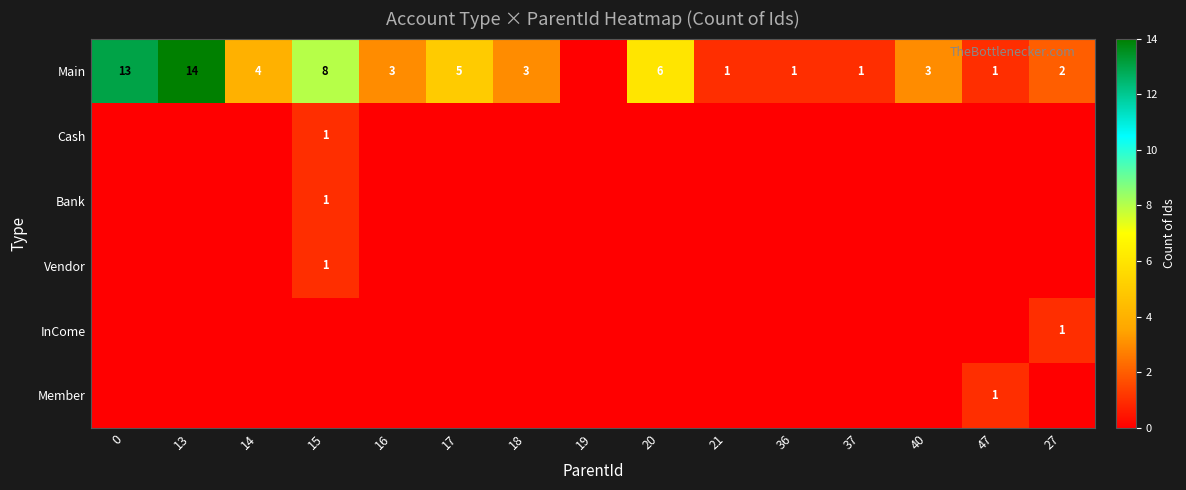

The value of Main at 40 is 4. True or false?

False